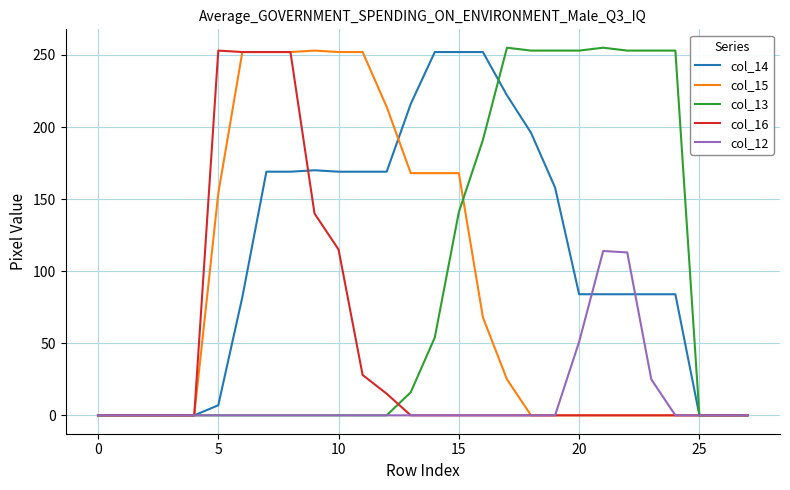

Which series has the largest total across all categories?

col_14